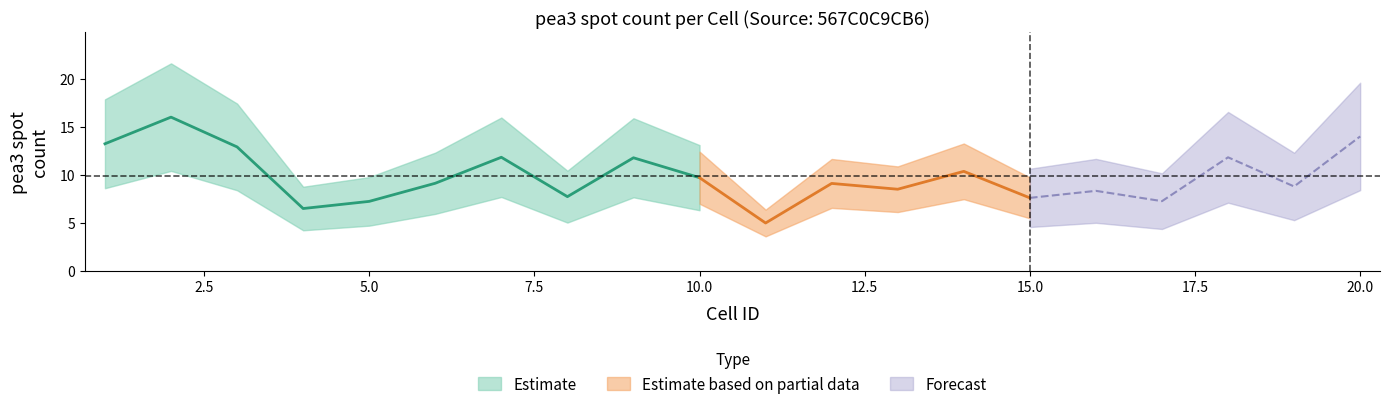

What is the value of the 7th point from the left?

11.8